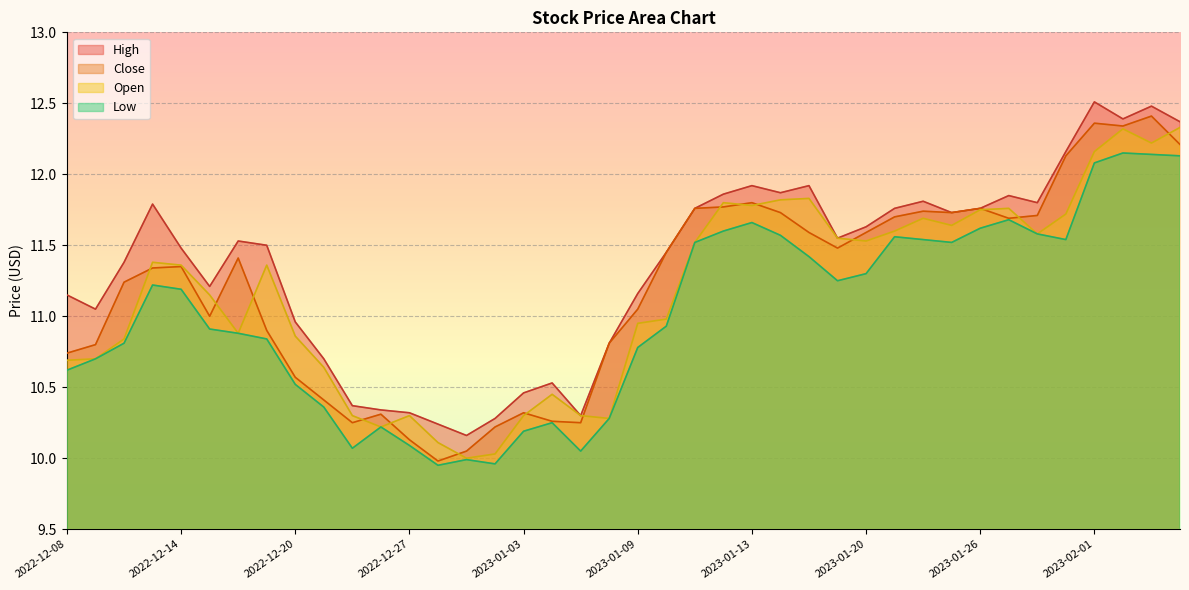

How many distinct data groups are displayed?

4